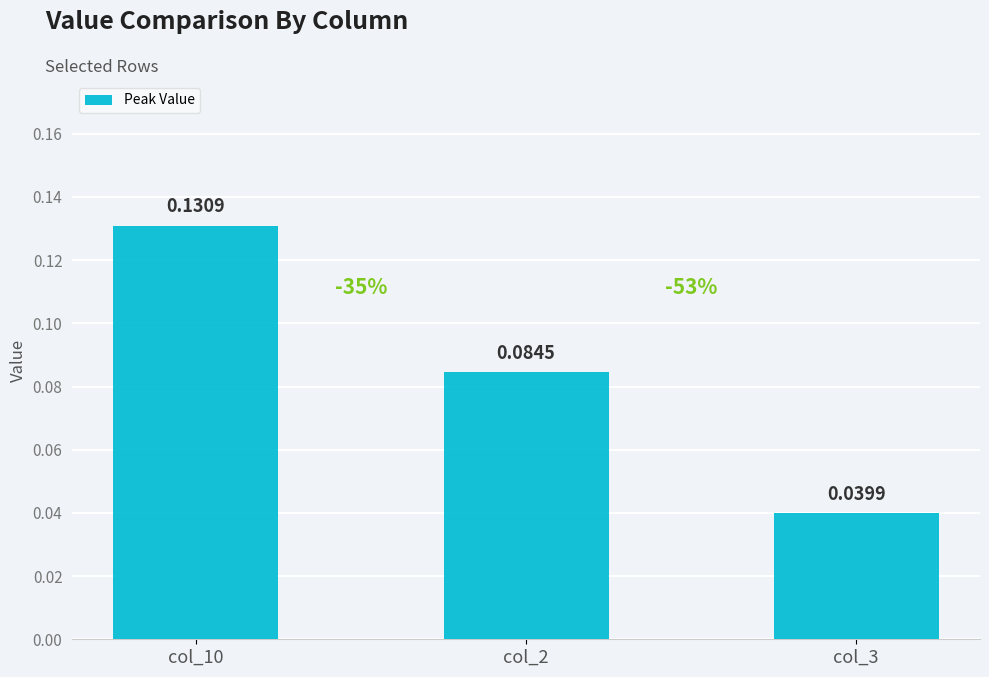

What position from the left is col_2?

2